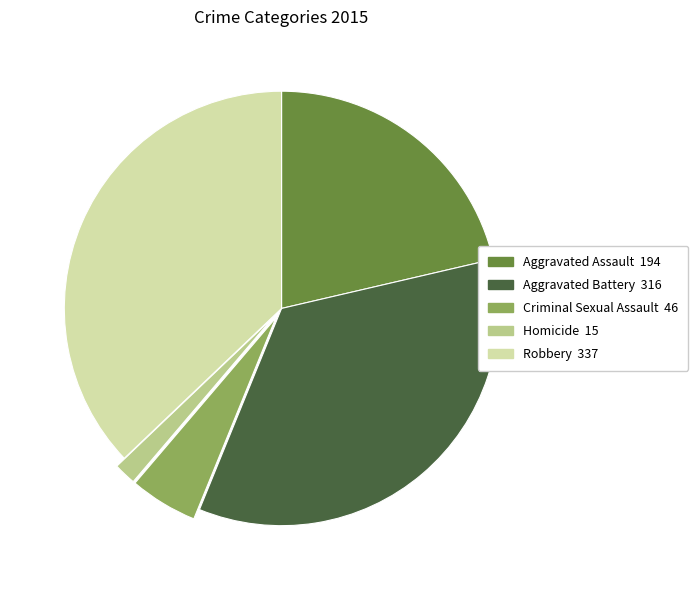

Does Robbery represent more than half of the total?

No